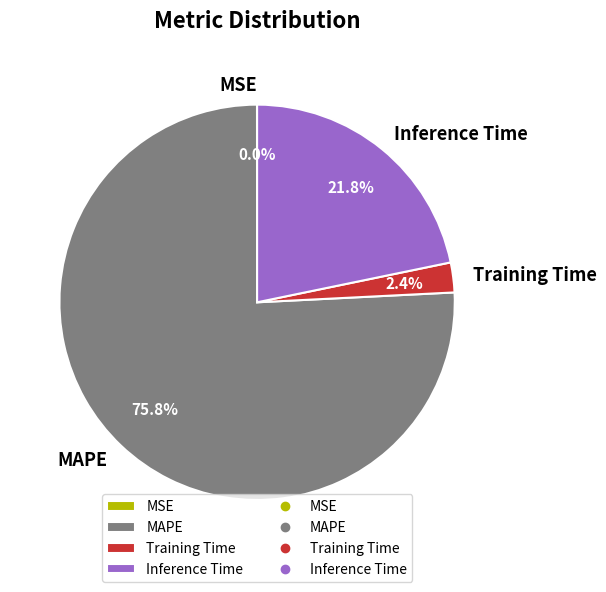

To the nearest percent, what percentage of the pie is Inference Time?

22%